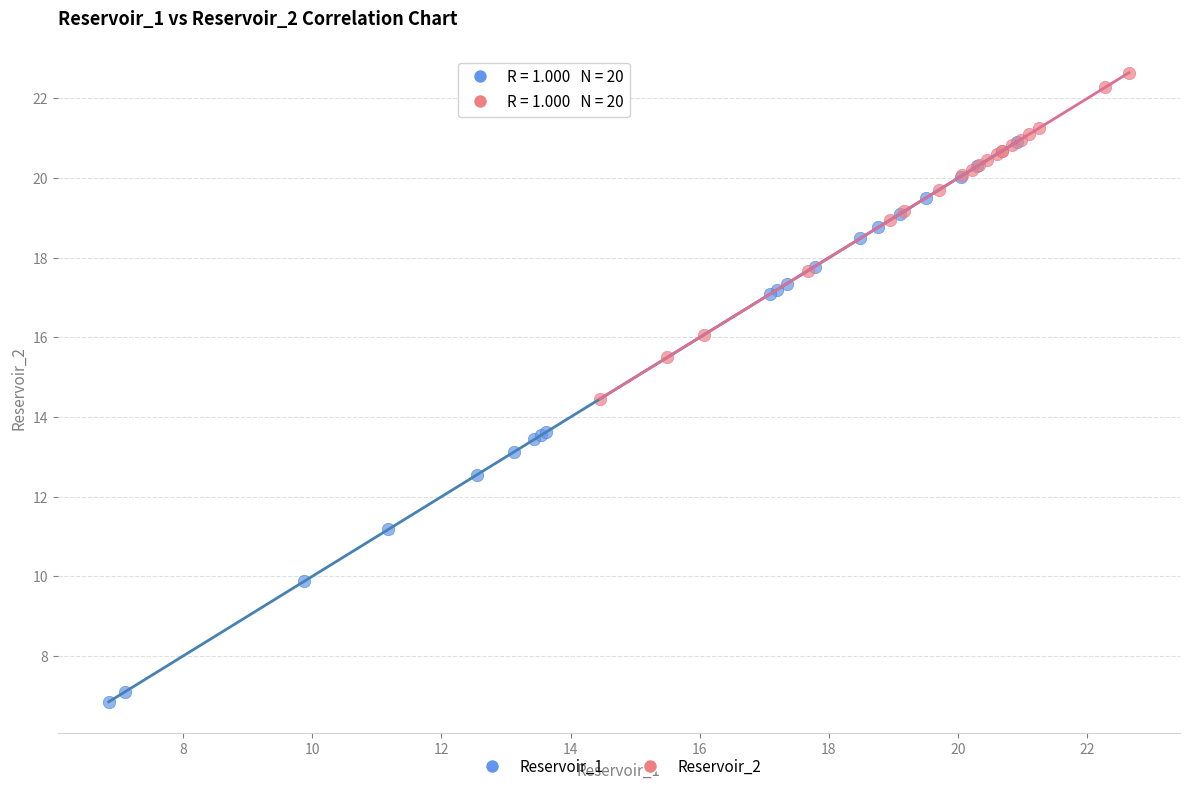

Which series has the widest spread of Y values?

Reservoir_1